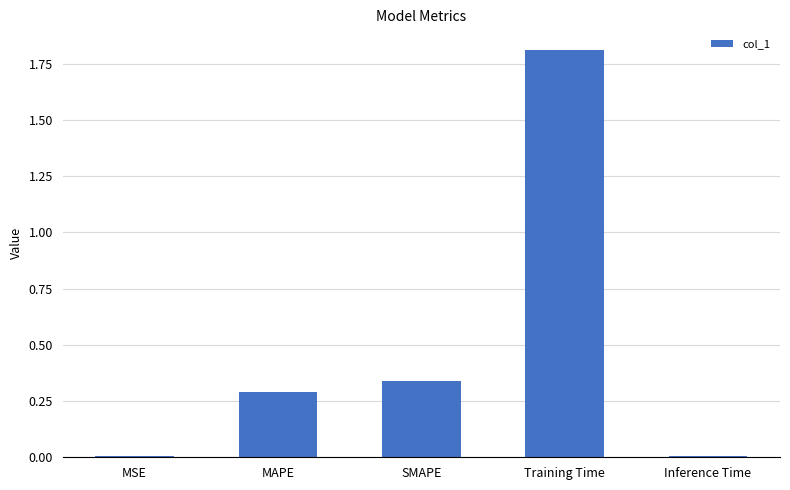

What is the maximum value shown in the chart?

1.8